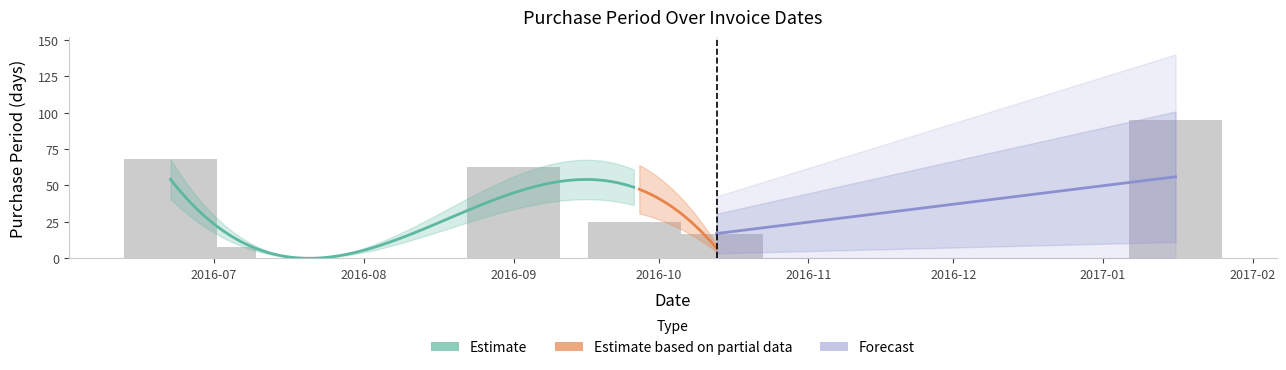

What is the change in value from 2016-09-01 to 2016-10-13?

-46